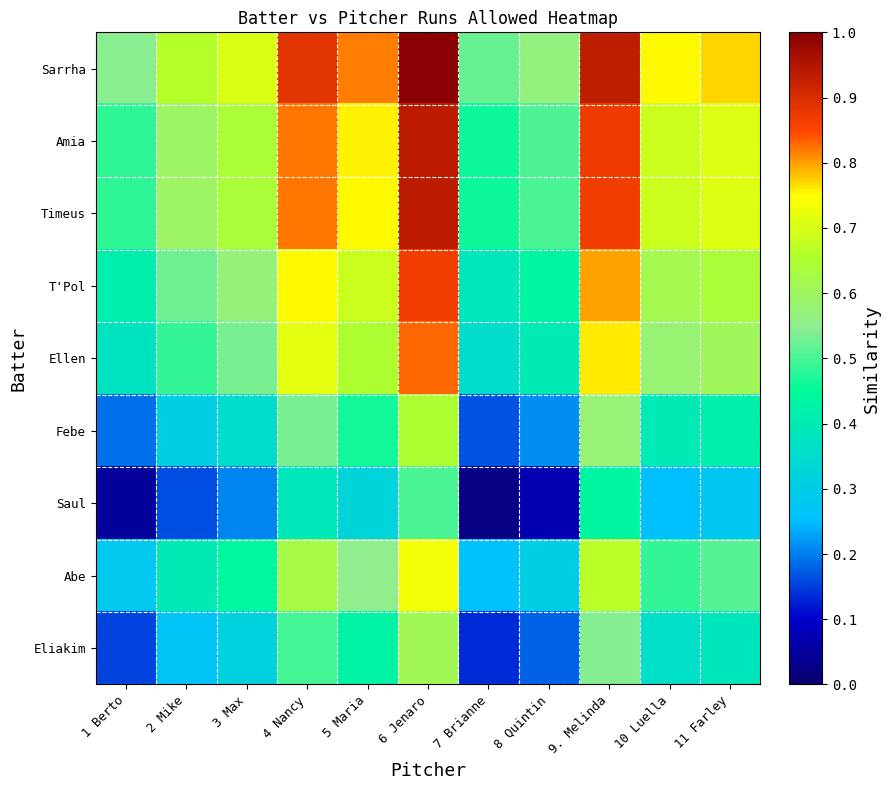

How many categories are shown in the chart?

11